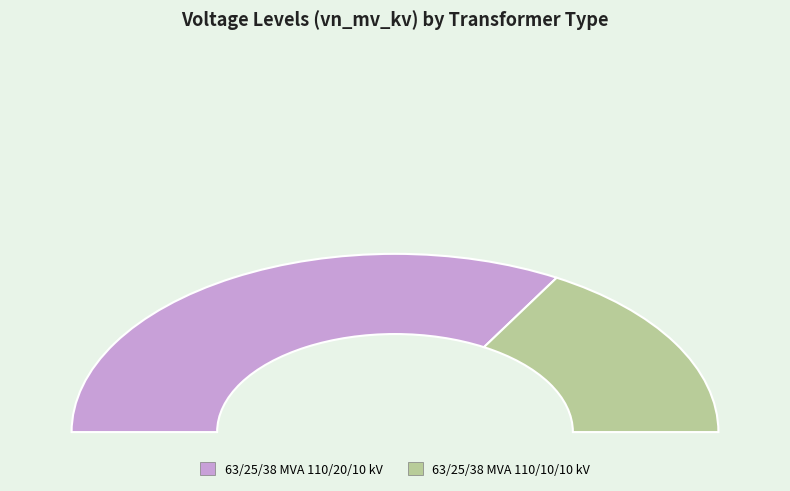

What is the largest slice in the pie chart?

63/25/38 MVA 110/20/10 kV